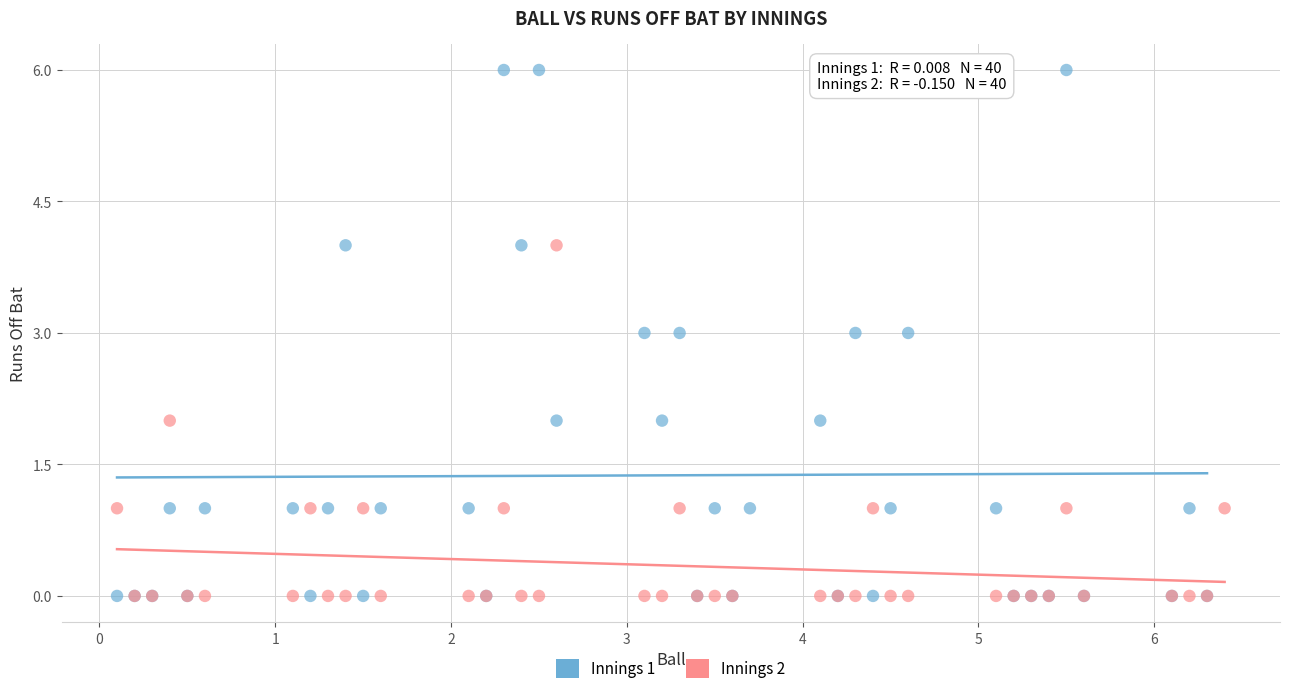

Which series has the widest spread of Y values?

Innings 1